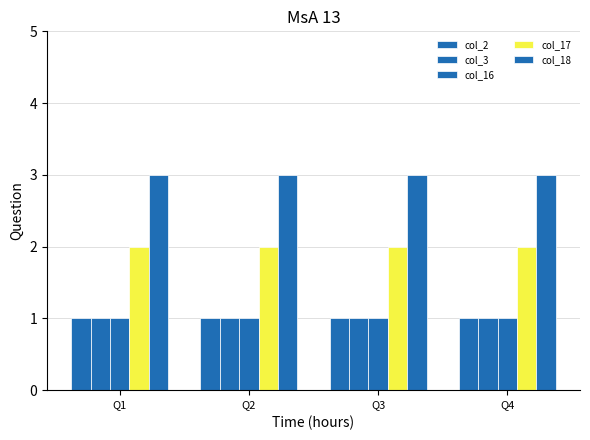

Reading left to right, transcribe all the data shown in this chart.

col_2: 1	1	1	1
col_3: 1	1	1	1
col_16: 1	1	1	1
col_17: 2	2	2	2
col_18: 3	3	3	3